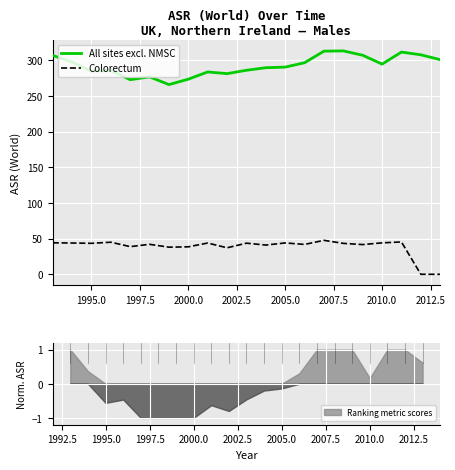

How many interior local valleys does the All sites excl. NMSC series have?

5